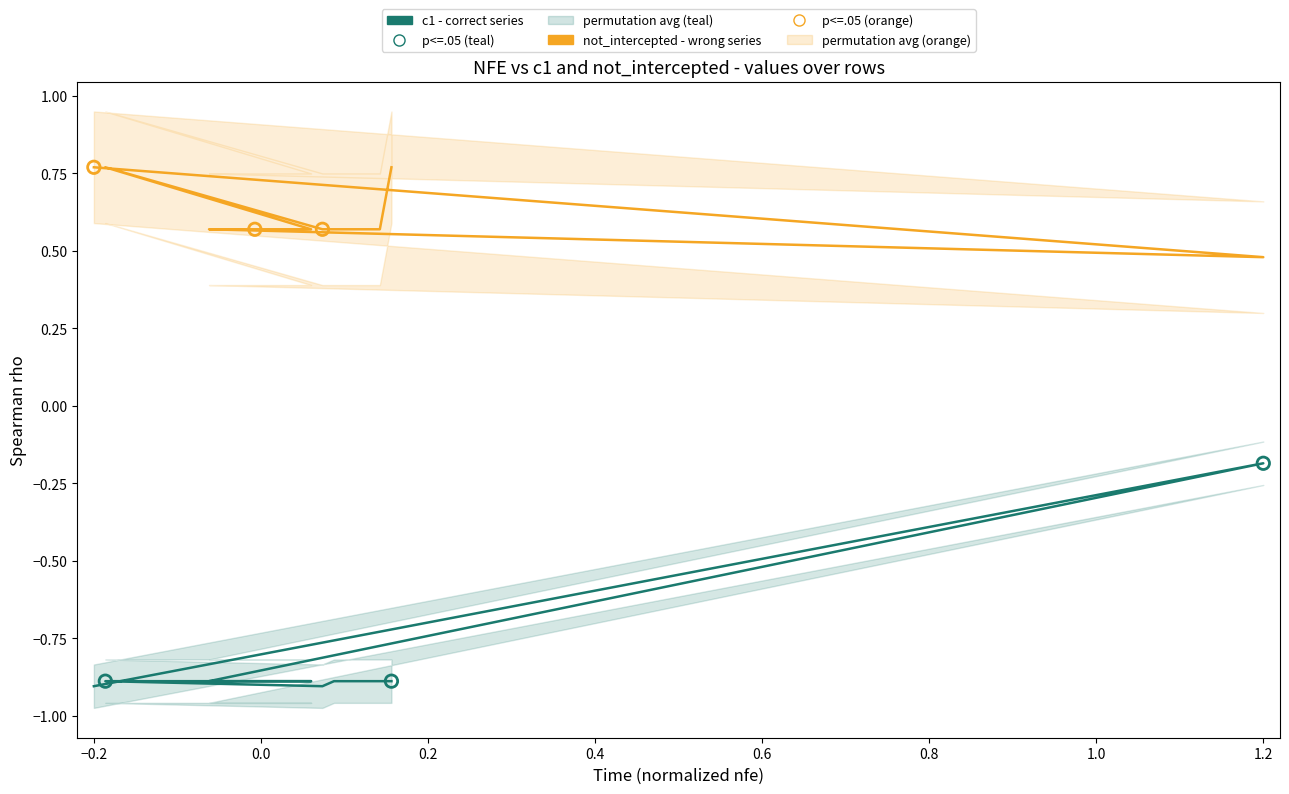

Which series has the largest total across all categories?

not_intercepted (wrong)